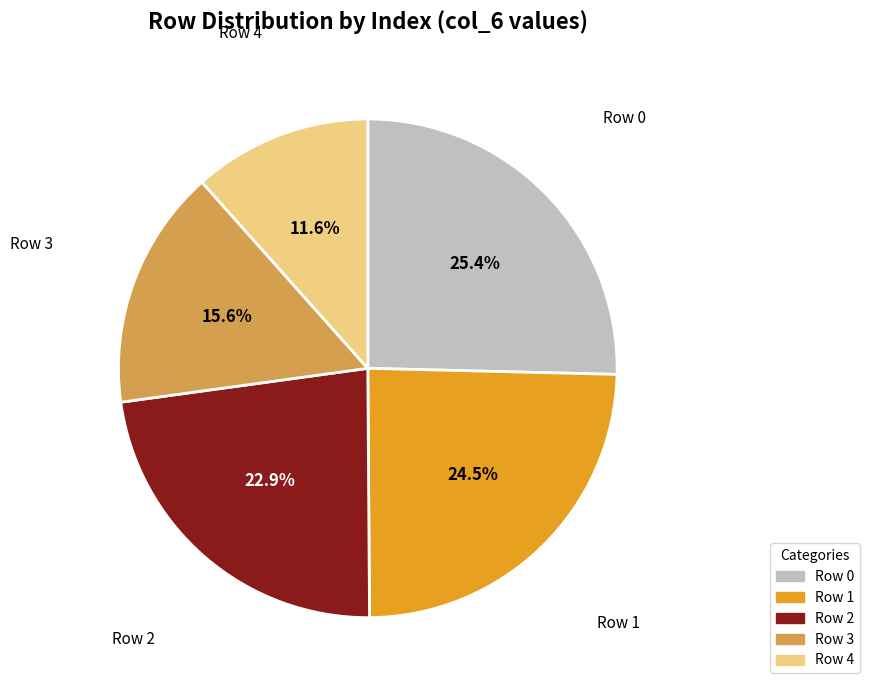

Is it true that Row 0 is 25% of the pie?

True